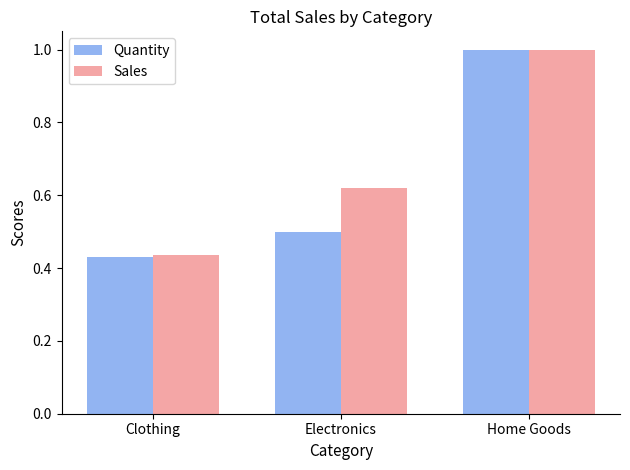

What is the difference between the Sales values at Electronics and Clothing?

0.2